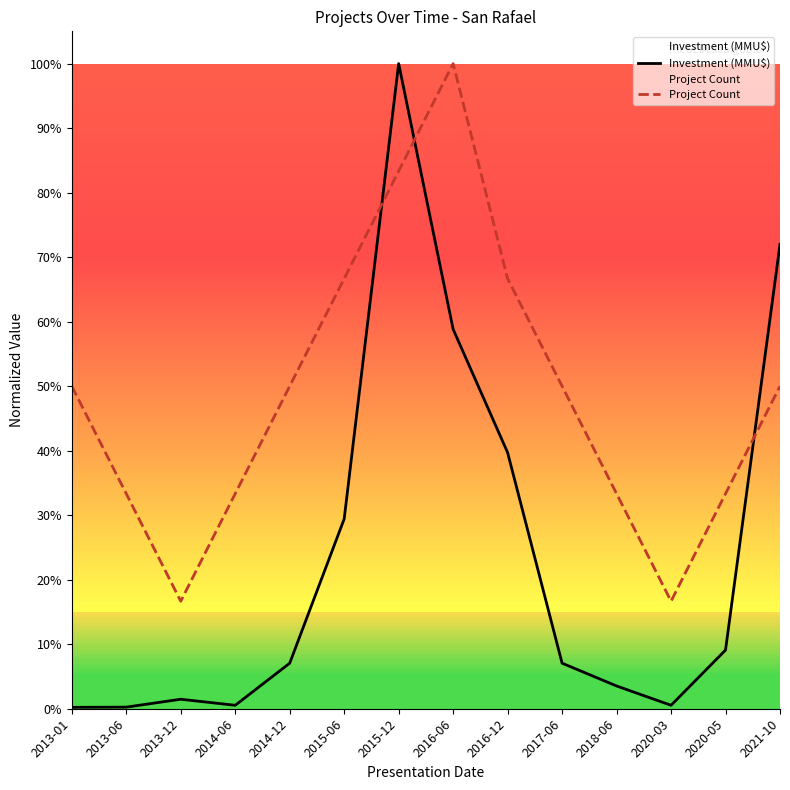

Is this an area chart (filled region under the line)?

No